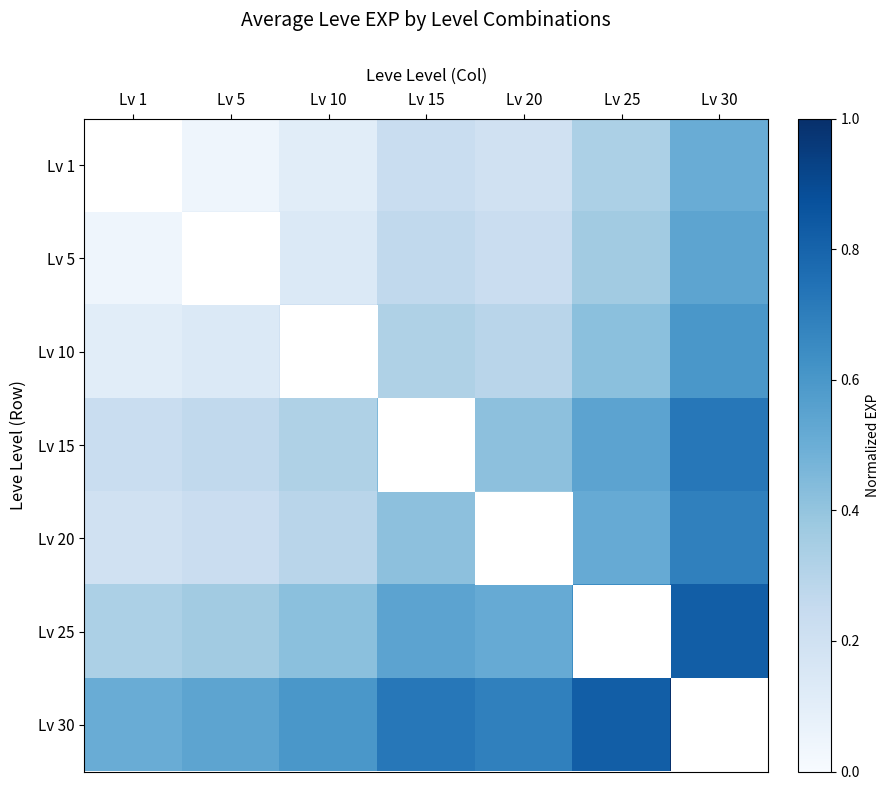

Which series has the largest total across all categories?

Lv 30